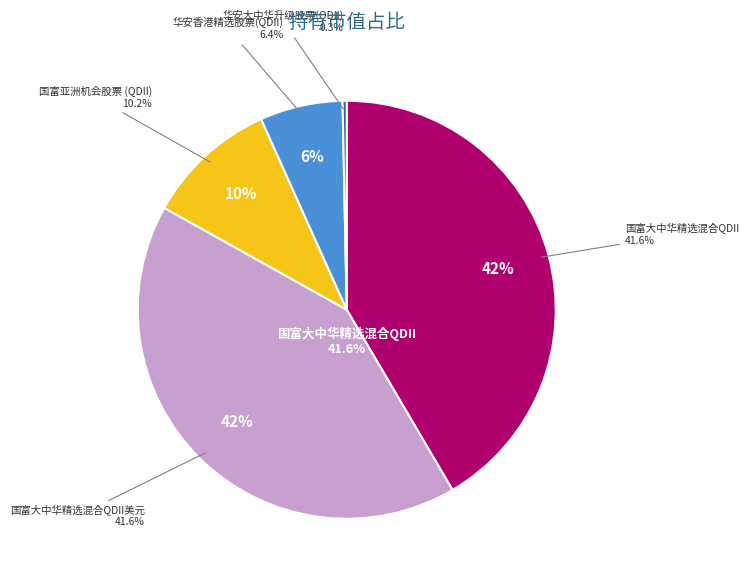

Which category has the smallest portion of the pie?

华安大中华升级股票(QDII)